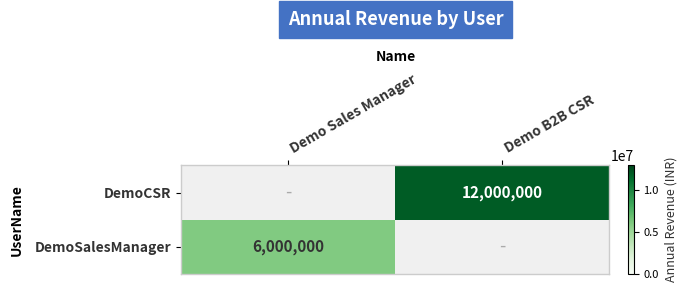

Is the value of DemoSalesManager at Demo B2B CSR greater than the value of DemoCSR at Demo Sales Manager?

No